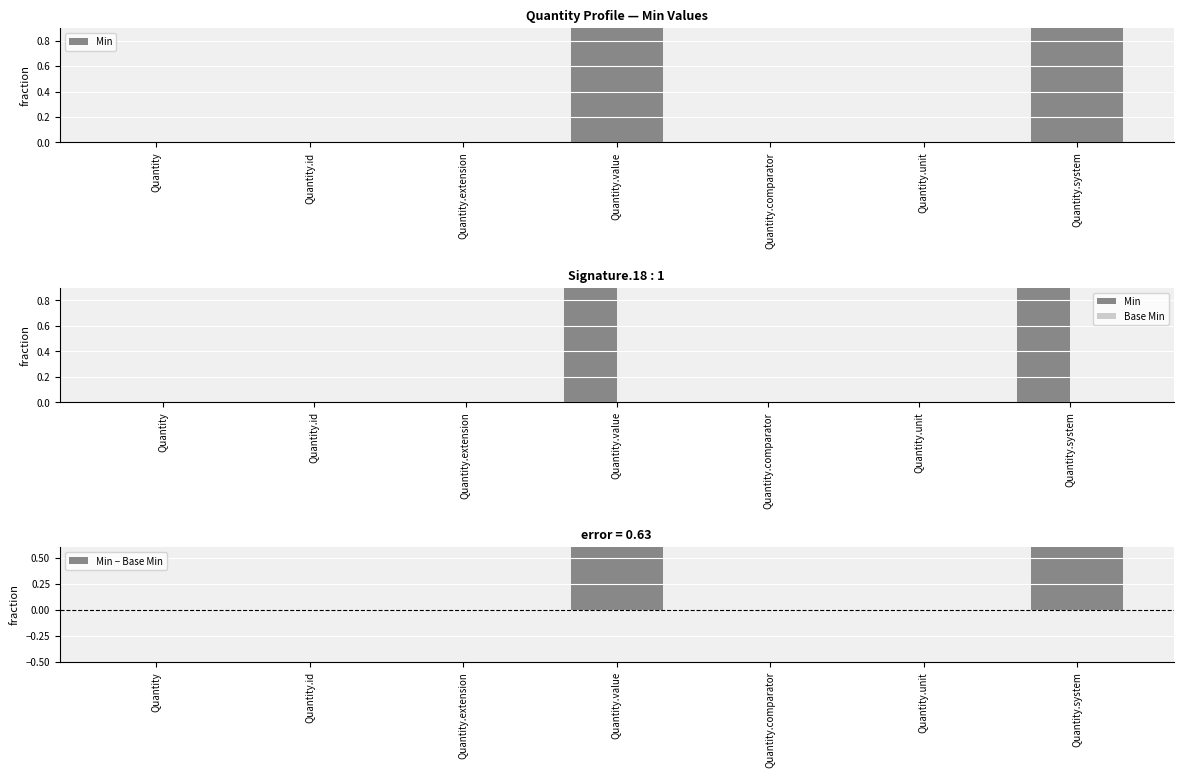

What is the sum of the Min − Base Min values at Quantity.system and Quantity.extension?

1